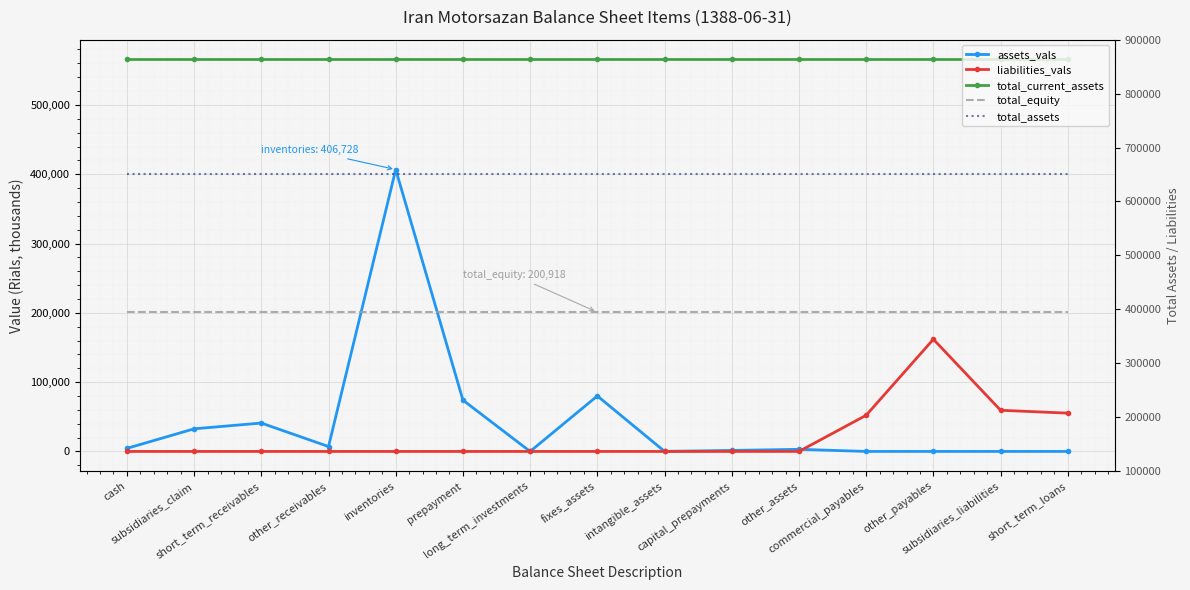

Which label corresponds to the smallest value in the chart?

commercial_payables